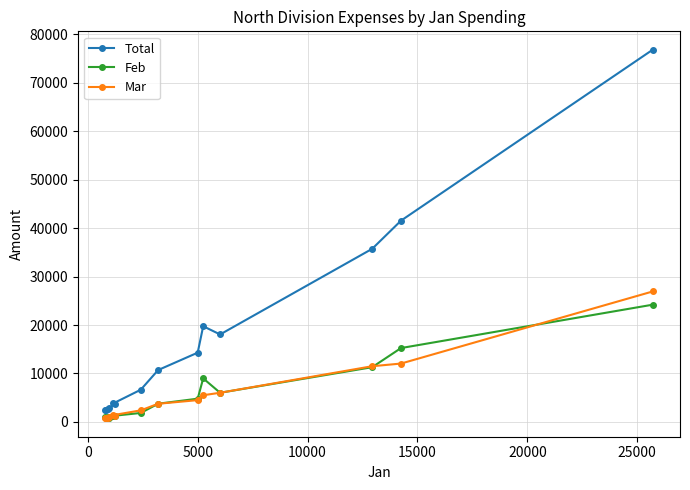

What are all the series names shown in the legend?

Total, Feb, Mar